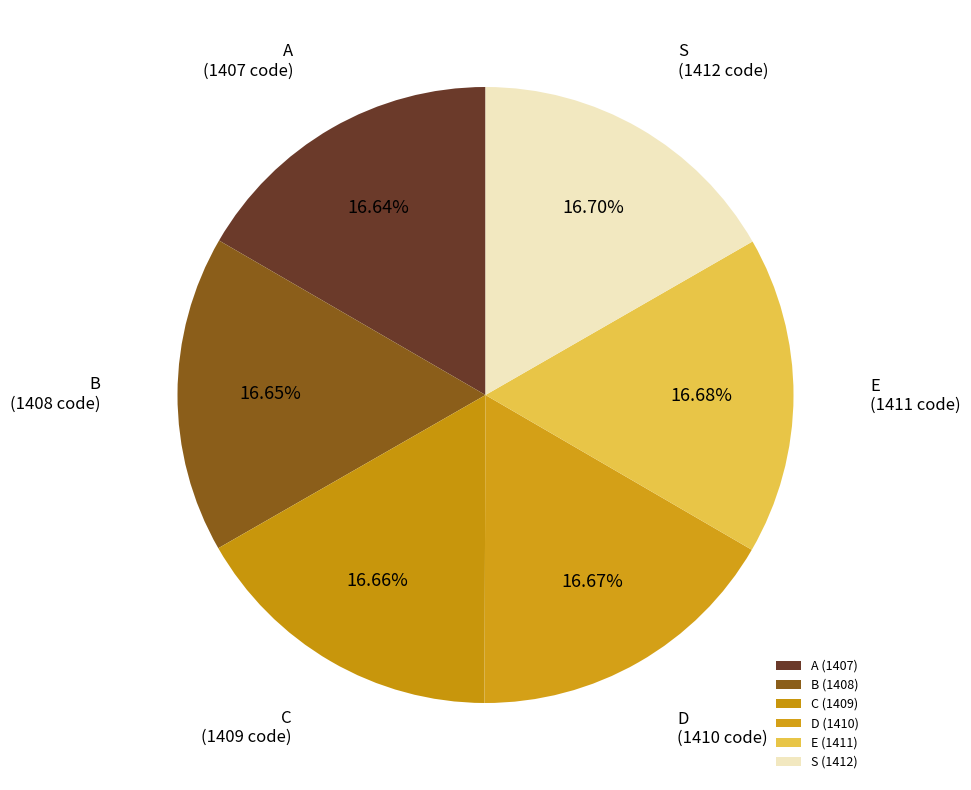

What portion of the pie excludes D?

83.3%